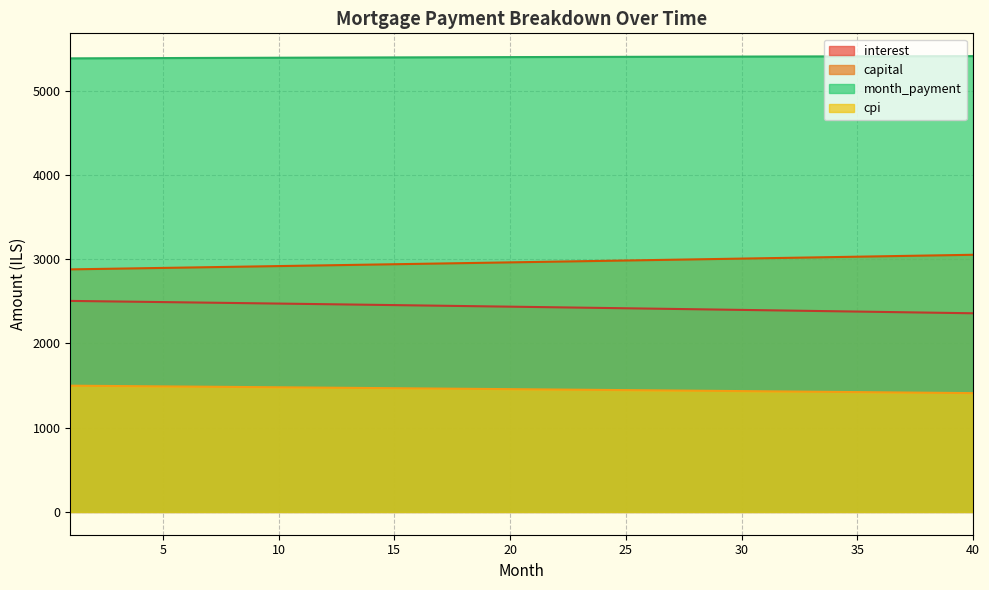

True or false: interest and month_payment cross at least once.

False